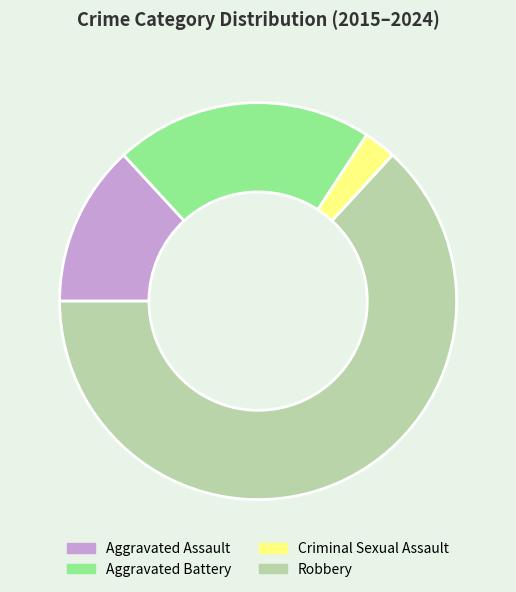

Which has a higher value, Robbery or Criminal Sexual Assault?

Robbery